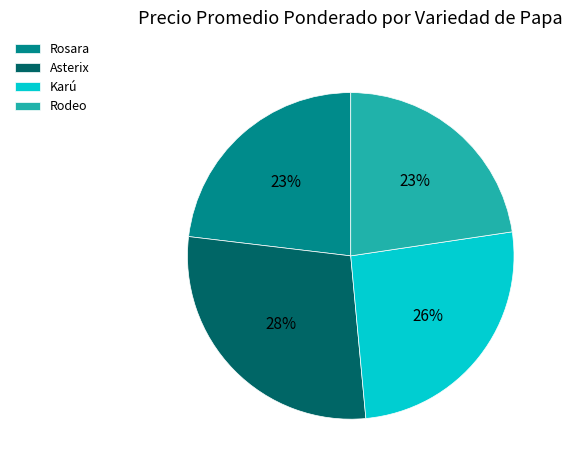

Which has a higher value, Karú or Rosara?

Karú